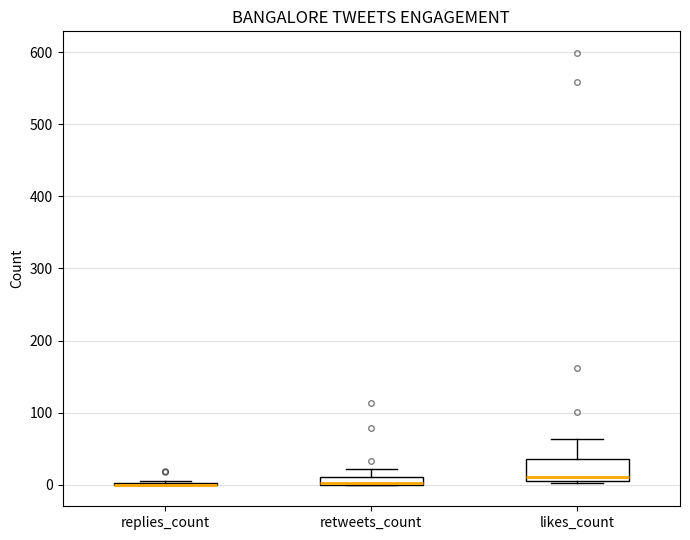

Comparing the boxes themselves (not the whiskers), which one is the tallest?

likes_count